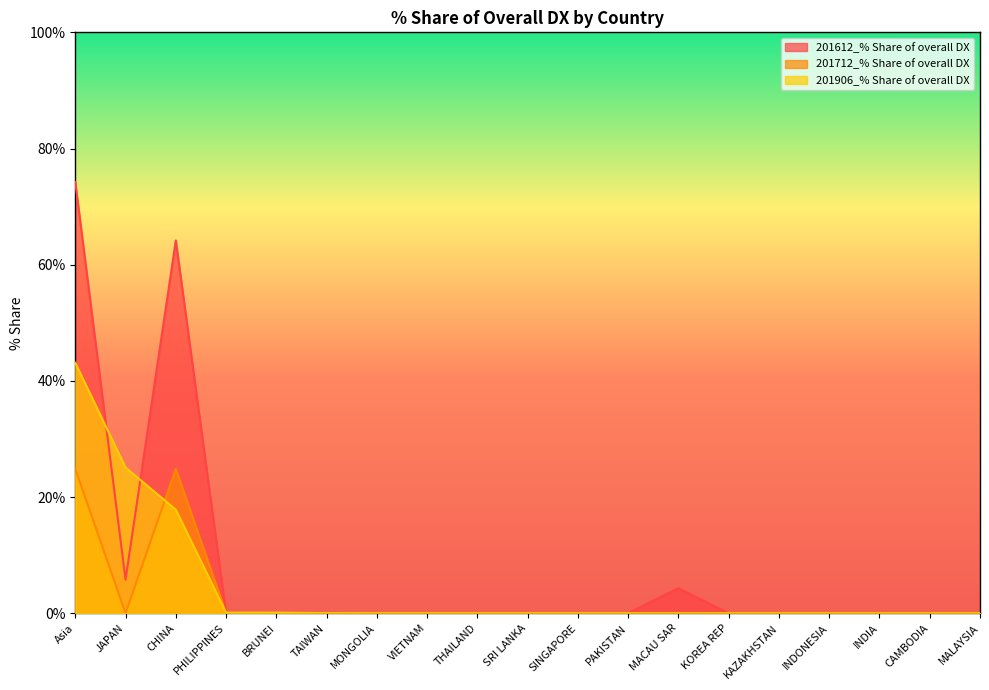

What is the greatest value displayed?

74.2